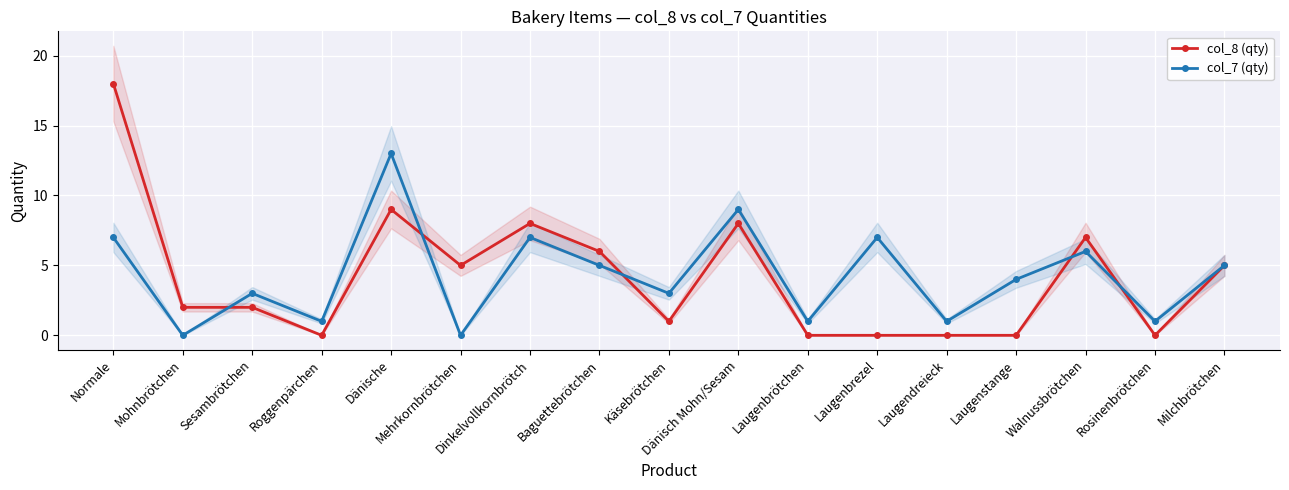

Which series changed the most between Mohnbrötchen and Dänisch Mohn/Sesam?

col_7 (qty)